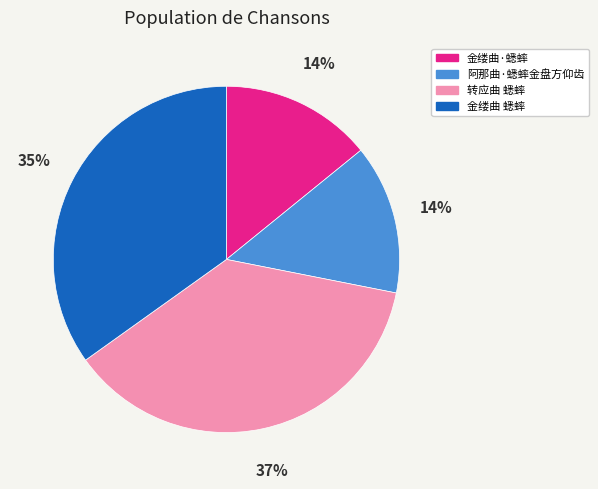

Between 金缕曲 蟋蟀 and 转应曲 蟋蟀, which is larger?

转应曲 蟋蟀